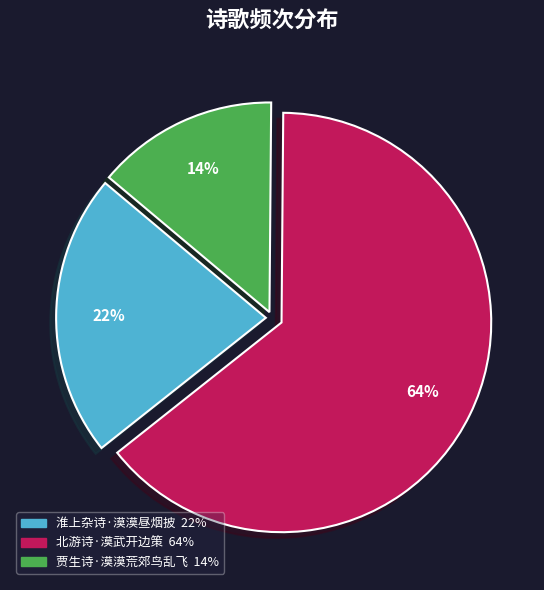

True or false: 北游诗·漠武开边策 accounts for 64% of the total.

True